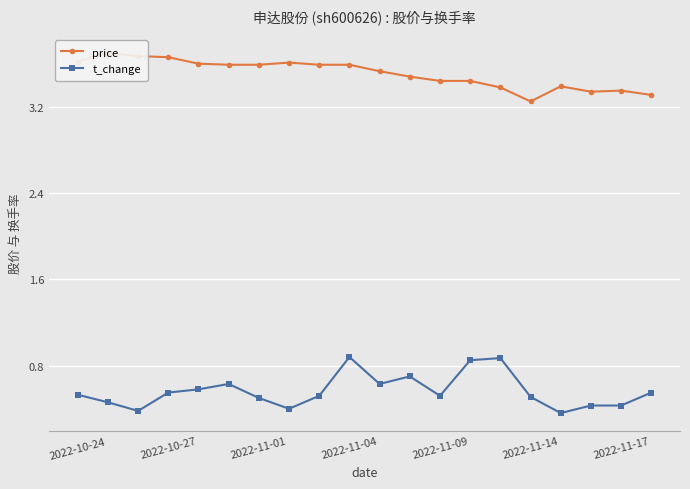

How many t_change values are between 0 and 1?

20